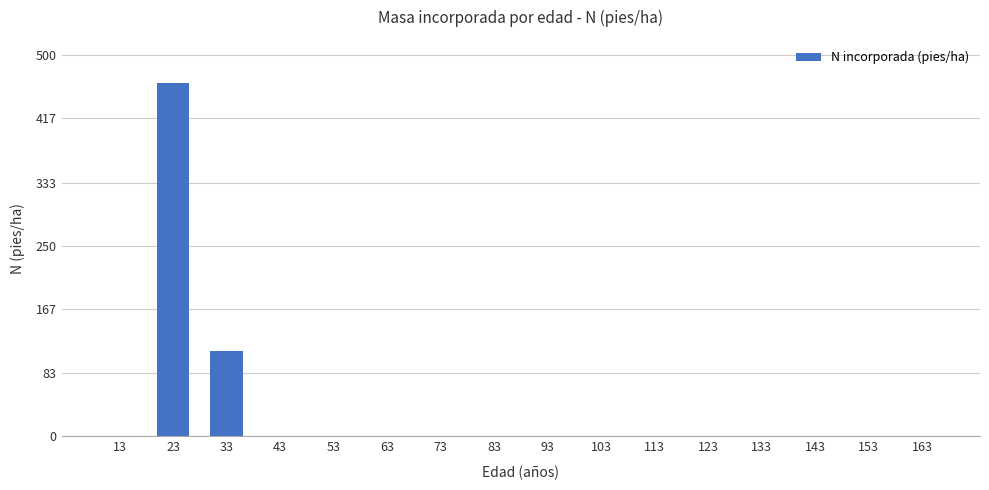

Reading left to right, what are all the values shown in this chart?

0.0	463.4	112.6	0.0	0.0	0.0	0.0	0.0	0.0	0.0	0.0	0.0	0.0	0.0	0.0	0.0